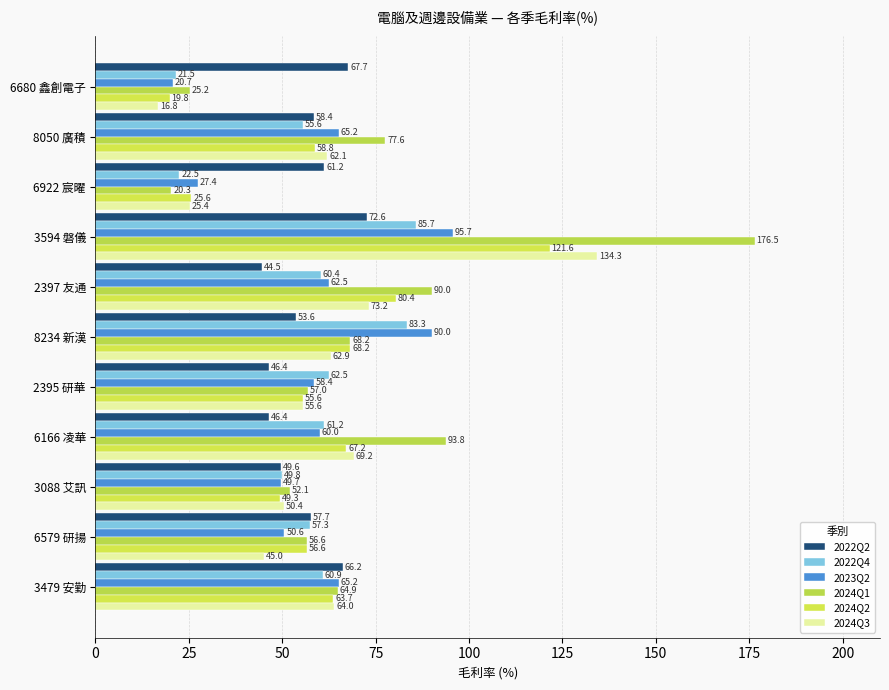

How many values in the 2024Q3 series exceed 62?

6